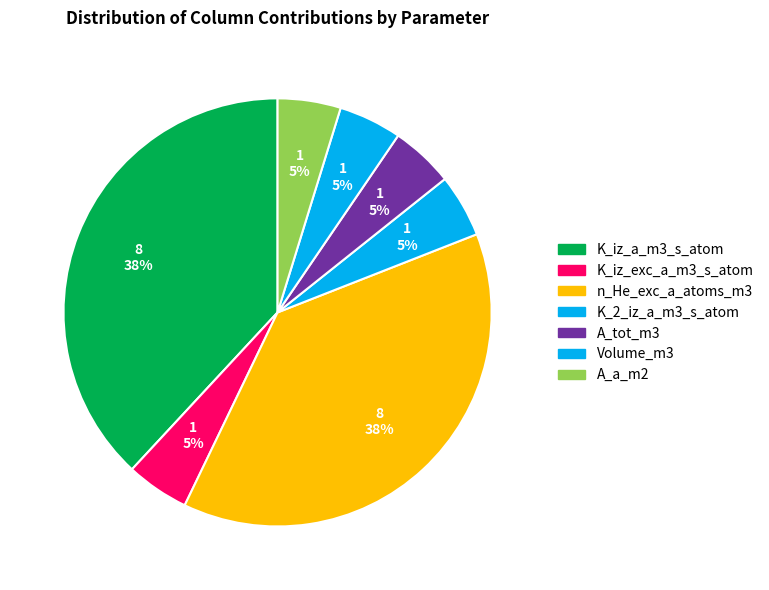

The Volume_m3 slice represents 5% of the pie. True or false?

True